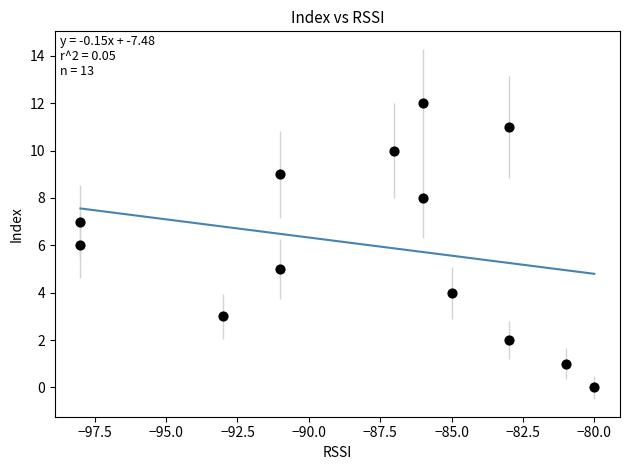

What is the range of X values (max minus min)?

18